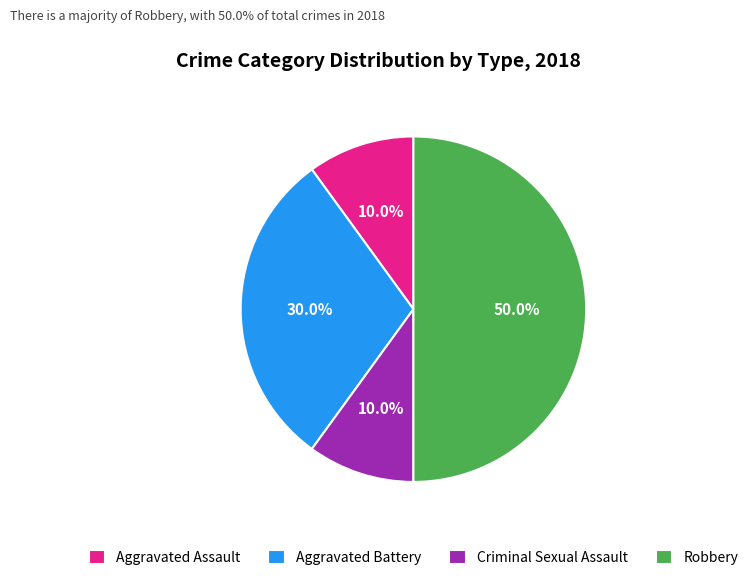

What percentage do Aggravated Battery and Criminal Sexual Assault together represent?

40.0%